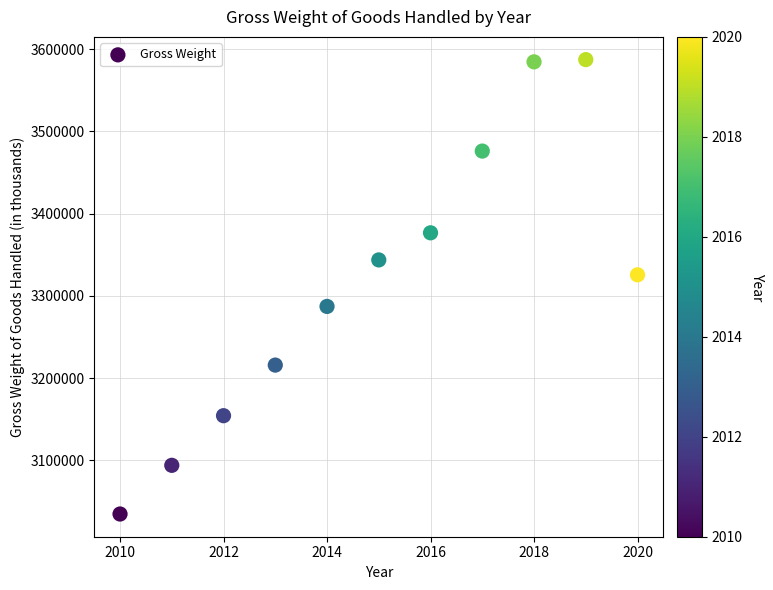

What is the average Y value?

3316402